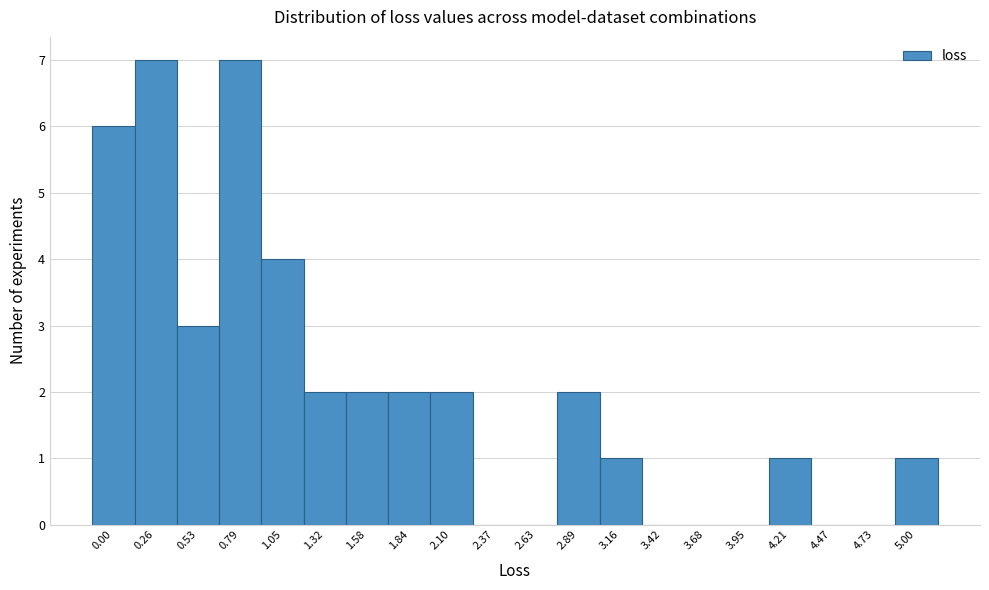

Reading left to right, transcribe all the data shown in this chart.

0.00=6	0.26=7	0.53=3	0.79=7	1.05=4	1.32=2	1.58=2	1.84=2	2.10=2	2.37=0	2.63=0	2.89=2	3.16=1	3.42=0	3.68=0	3.95=0	4.21=1	4.47=0	4.73=0	5.00=1